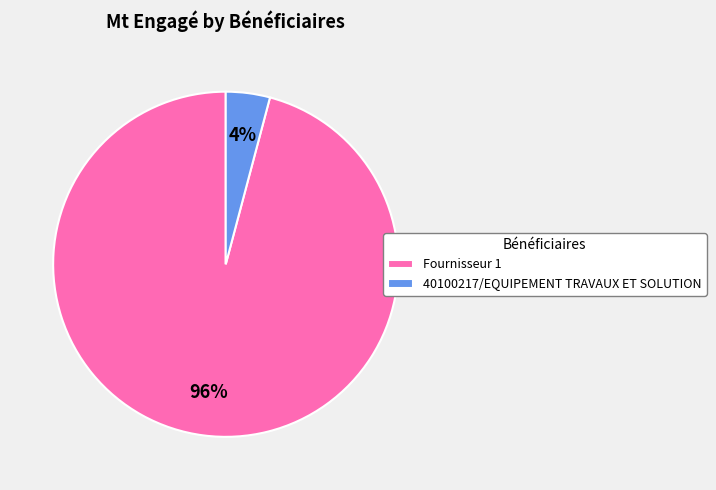

Does any single category account for the majority?

Yes